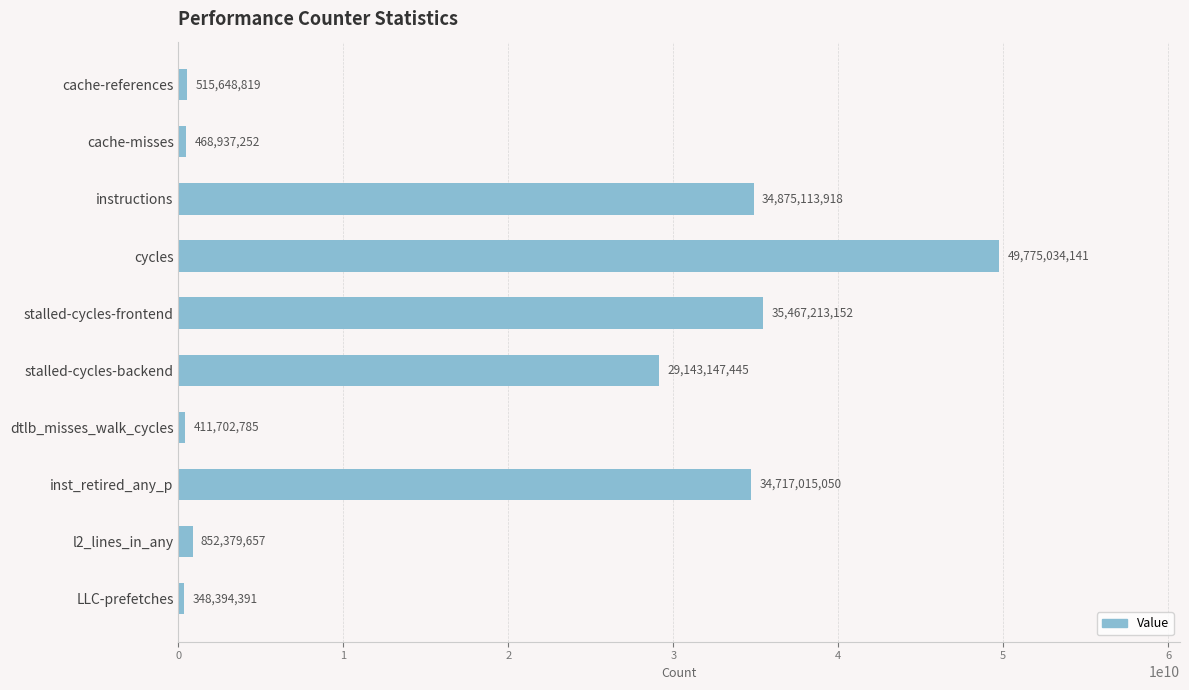

Reading top to bottom, extract all data points from this chart.

515648819	468937252	34875113918	49775034141	35467213152	29143147445	411702785	34717015050	852379657	348394391